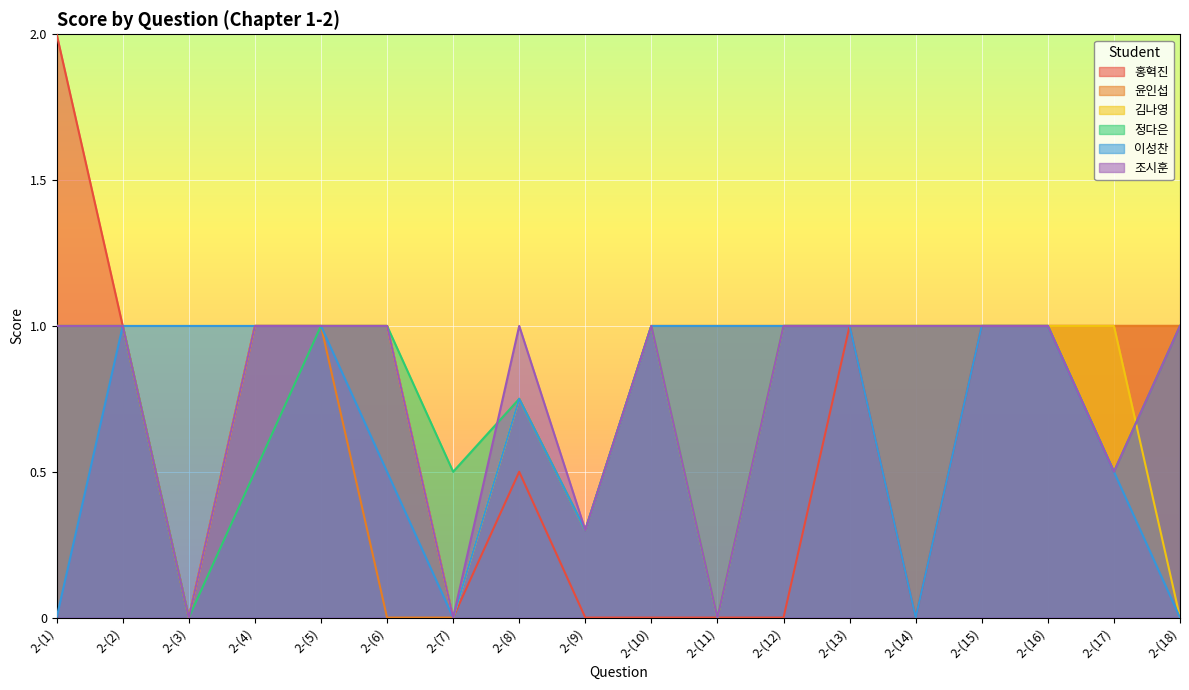

How many data points in 정다은 are less than 1?

7